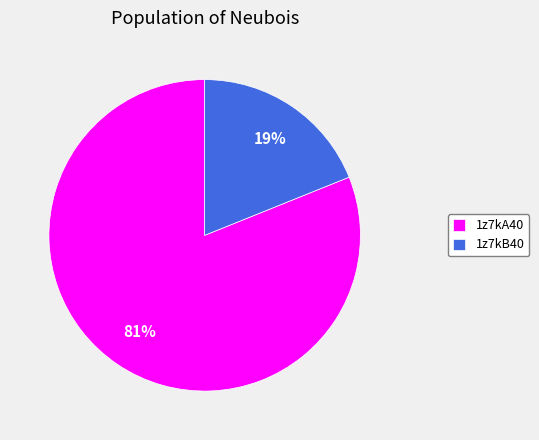

Count the number of slices in the pie.

2